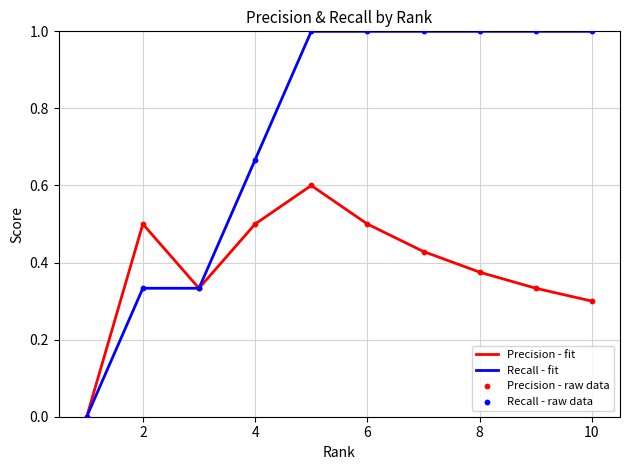

Which series reaches the minimum Y coordinate?

Precision